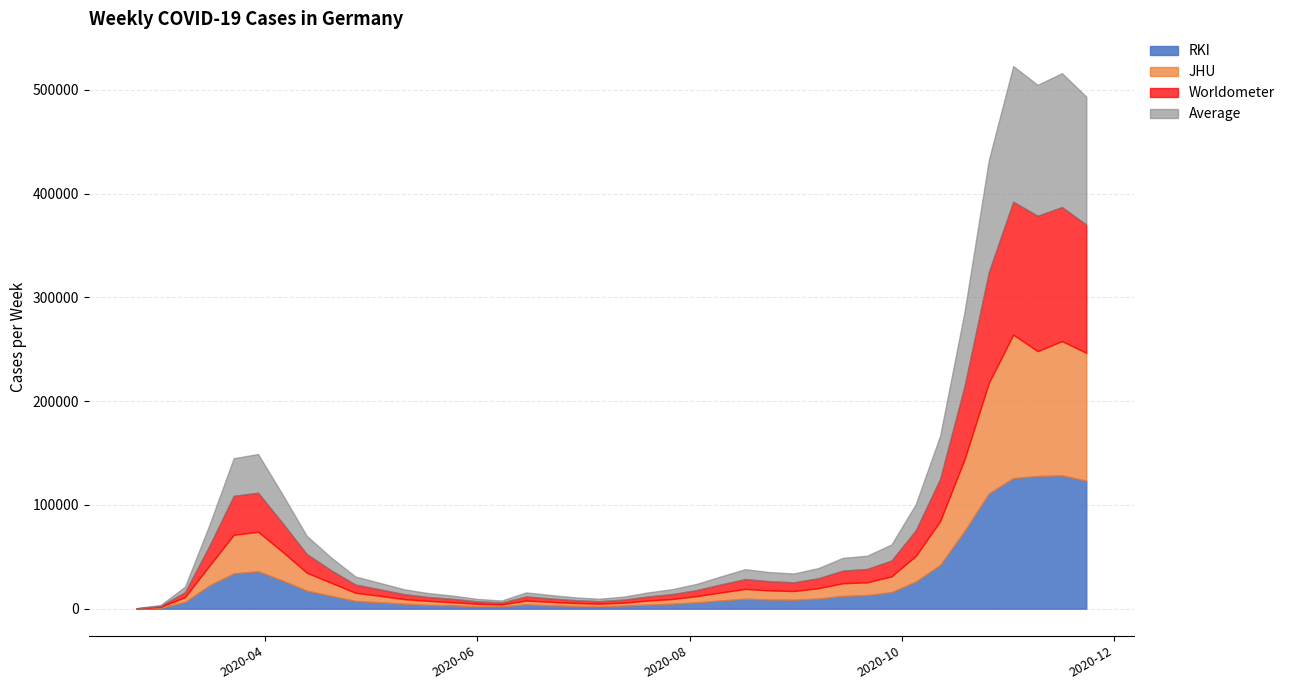

Does the chart have visible grid lines?

Yes